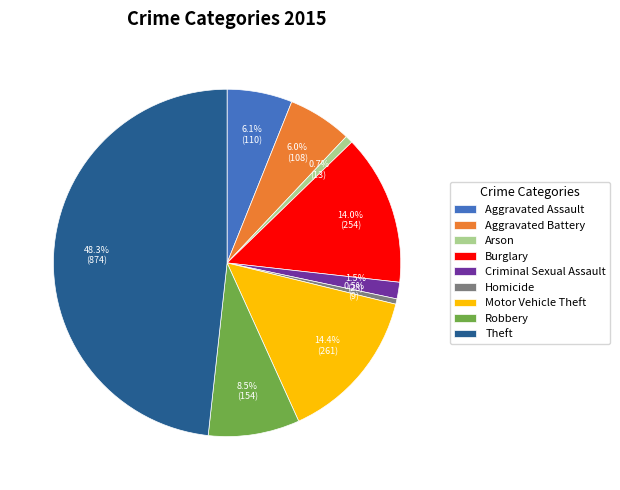

Which category has the biggest portion of the pie?

Theft